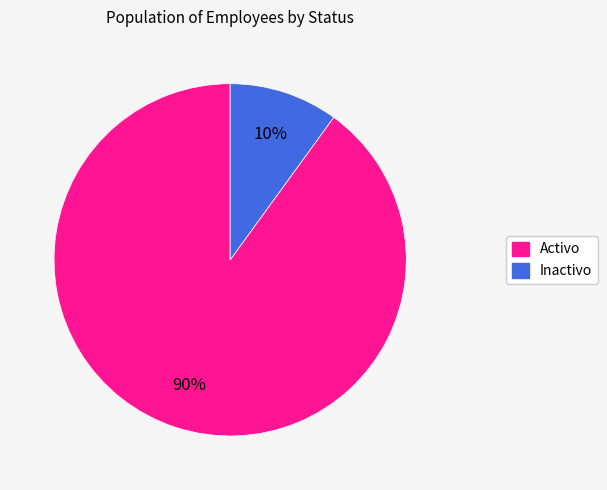

What is the ratio of the value at Inactivo to the value at Activo?

0.1